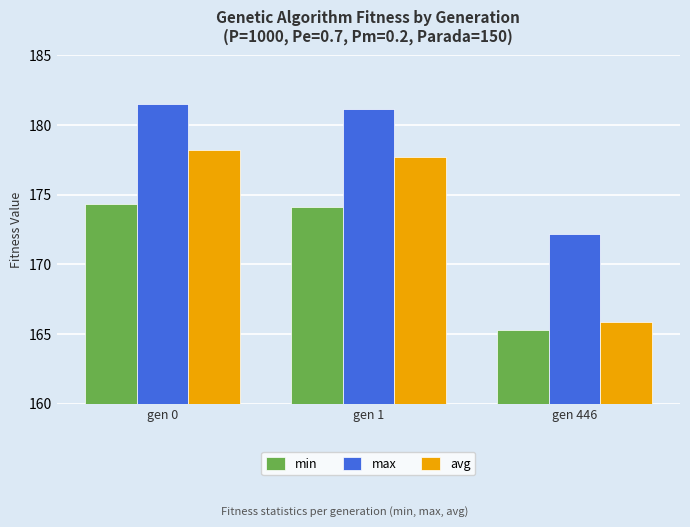

What is the value of the max bar at the 3rd from the left?

172.2